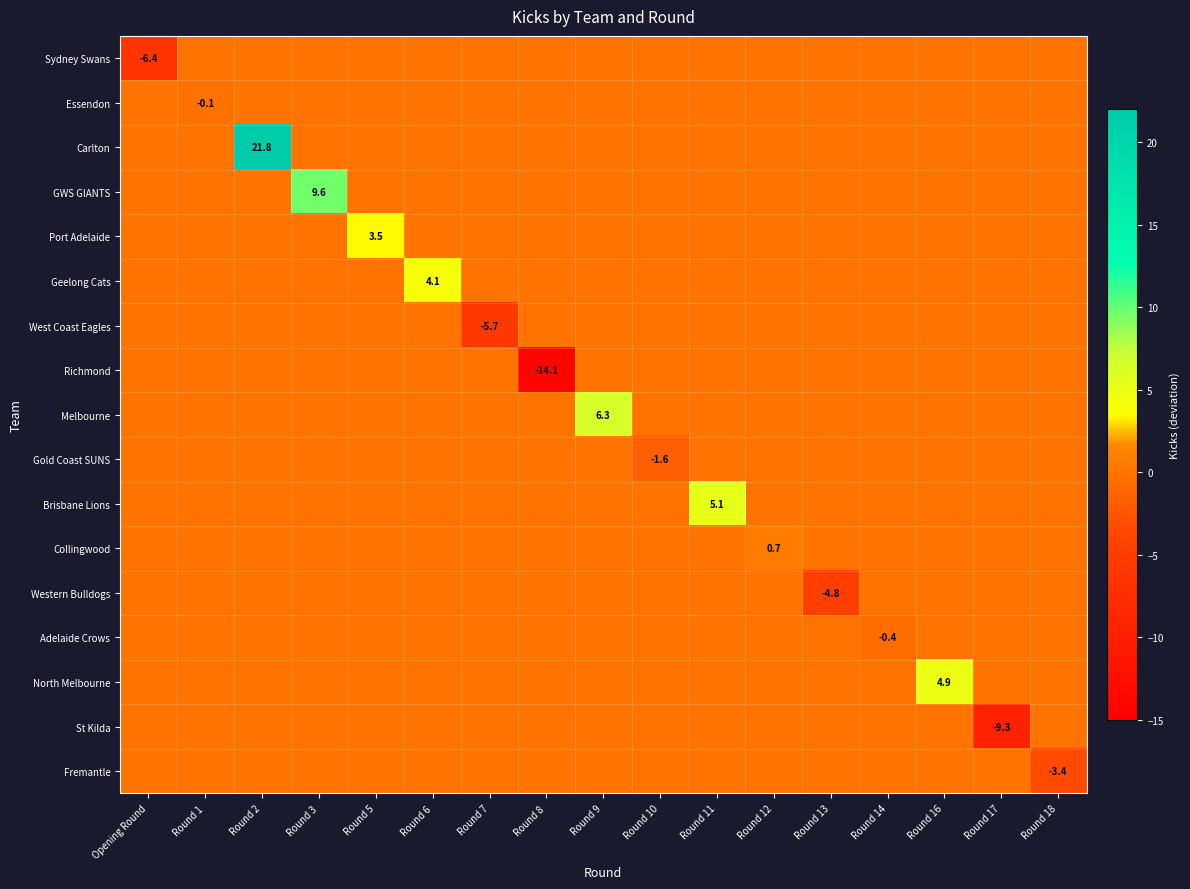

Is it true that Brisbane Lions equals 5.1 at Round 11?

True